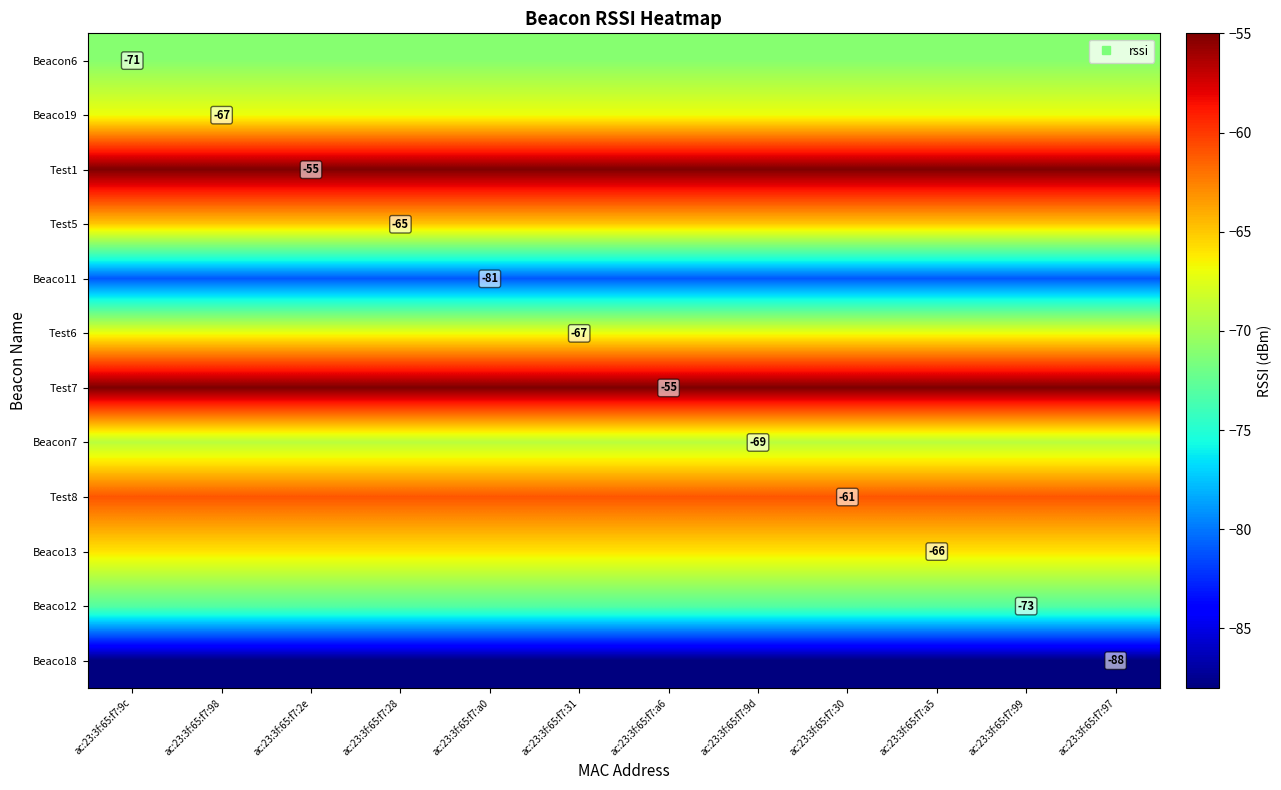

Is it true that Test1 equals -74 at ac:23:3f:65:f7:30?

False